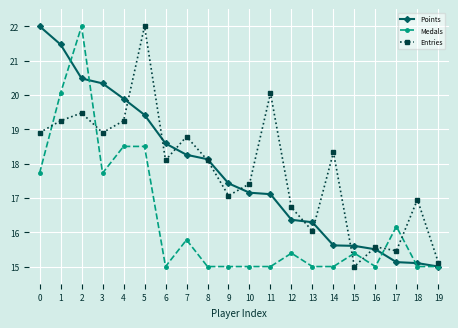

How many intersections are there between Entries and Medals?

6